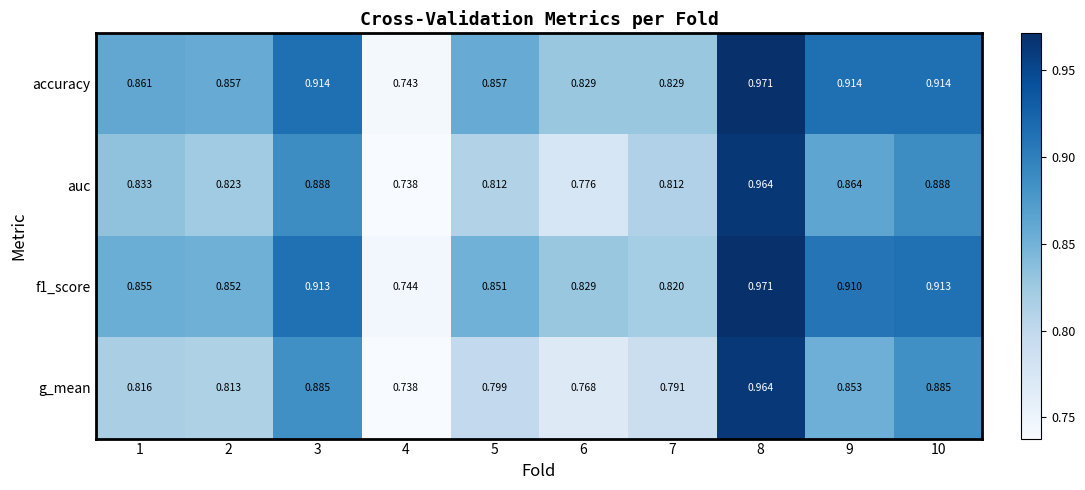

Which series has the widest spread of values?

accuracy